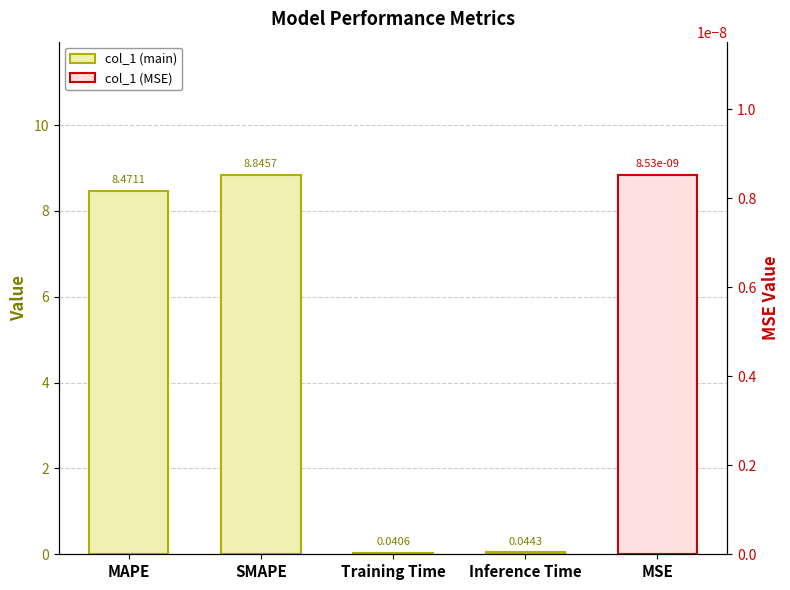

What is the label of the 4th bar from the left?

Inference Time